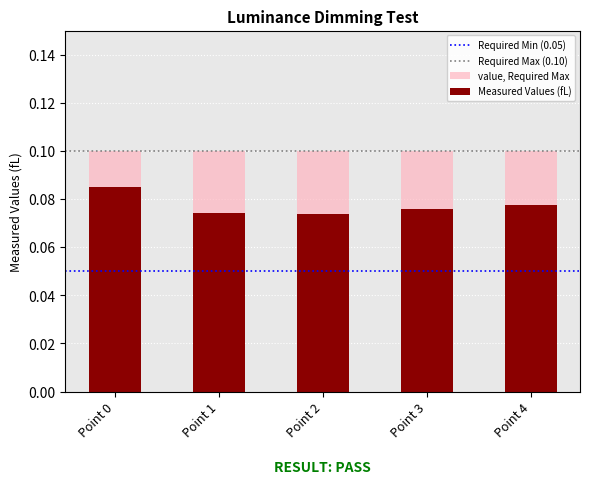

How many bars are there in total?

5